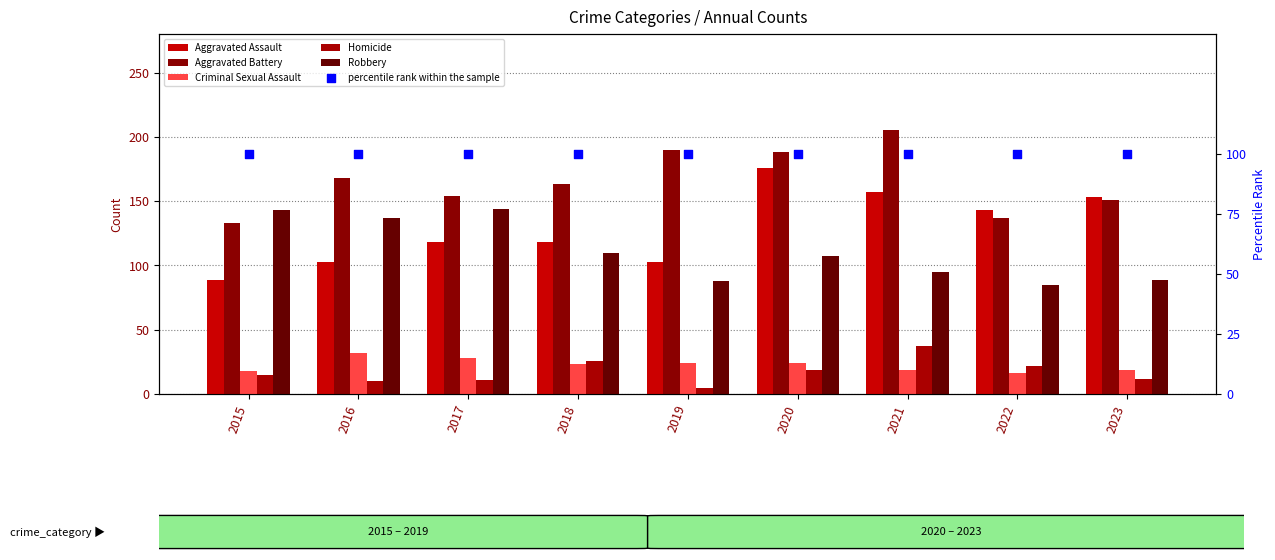

Which series contains the lowest Y value?

Homicide